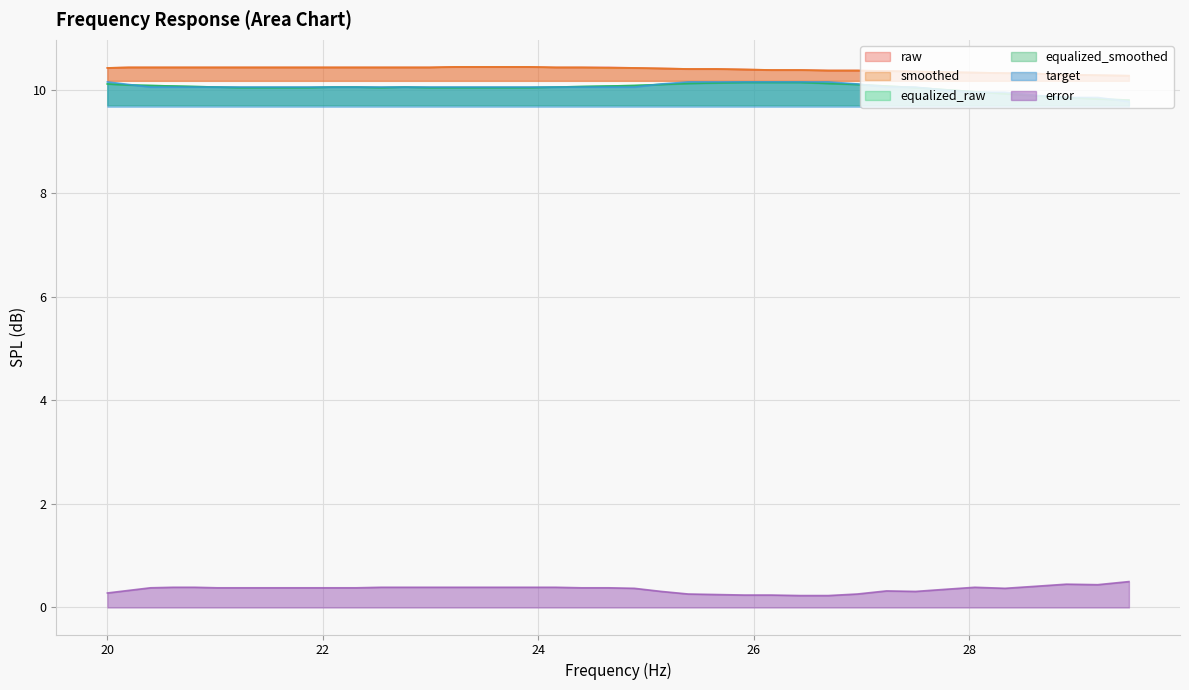

What is the total value across all series at 22.54?

51.4